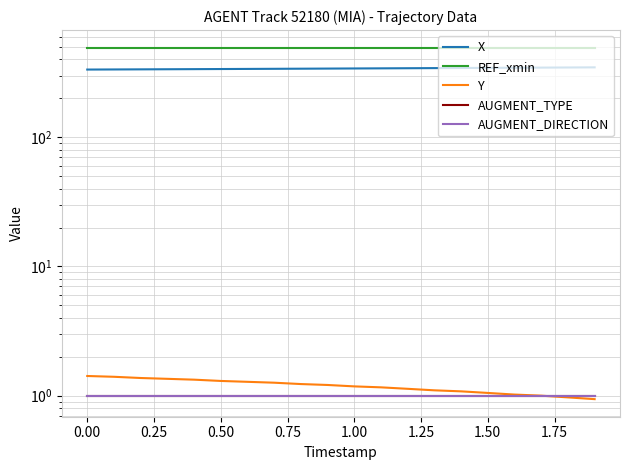

What are all the series names shown in the legend?

X, REF_xmin, Y, AUGMENT_TYPE, AUGMENT_DIRECTION